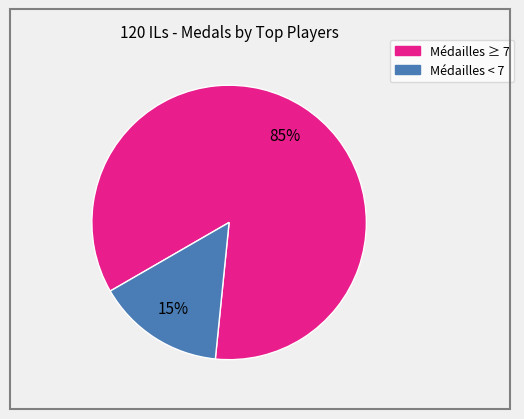

To the nearest percent, what is the difference between the largest and smallest slice percentages?

70%